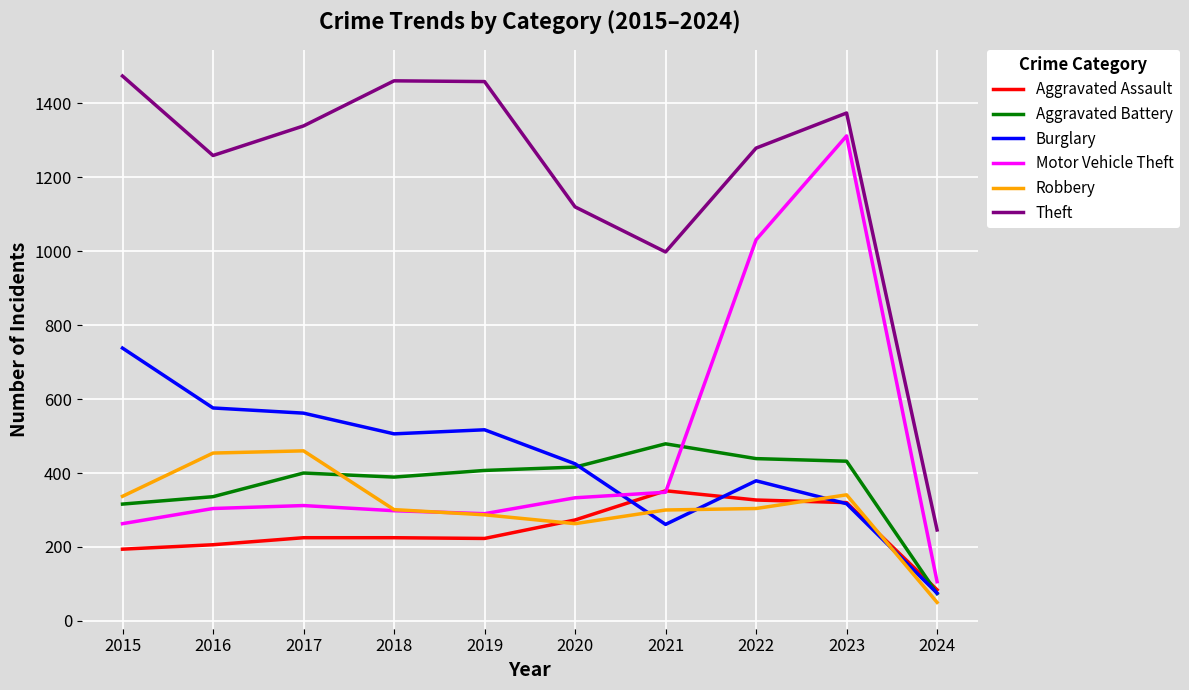

What is the difference between the Aggravated Assault values at 2015 and 2024?

110